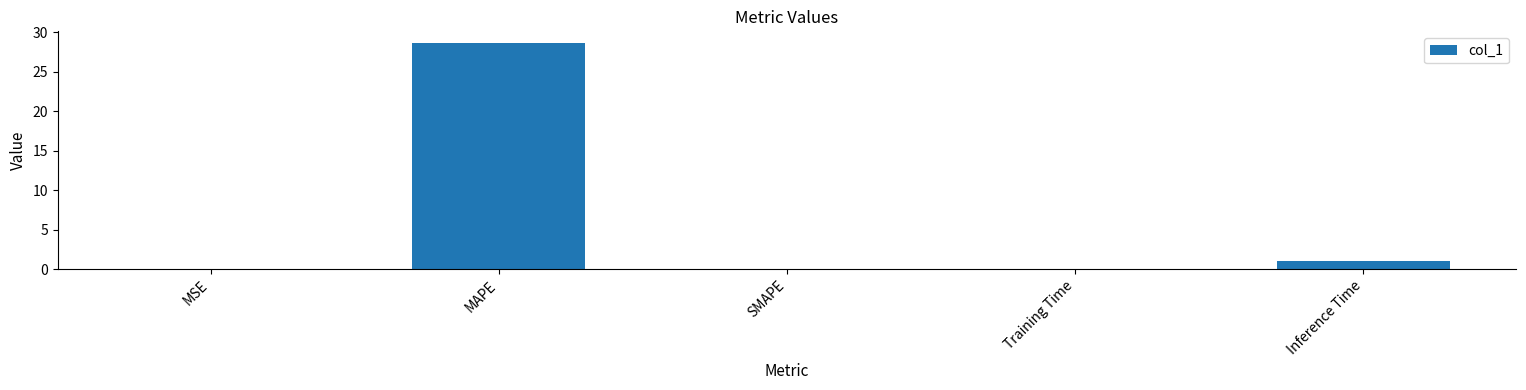

What is the sum of all values?

29.7